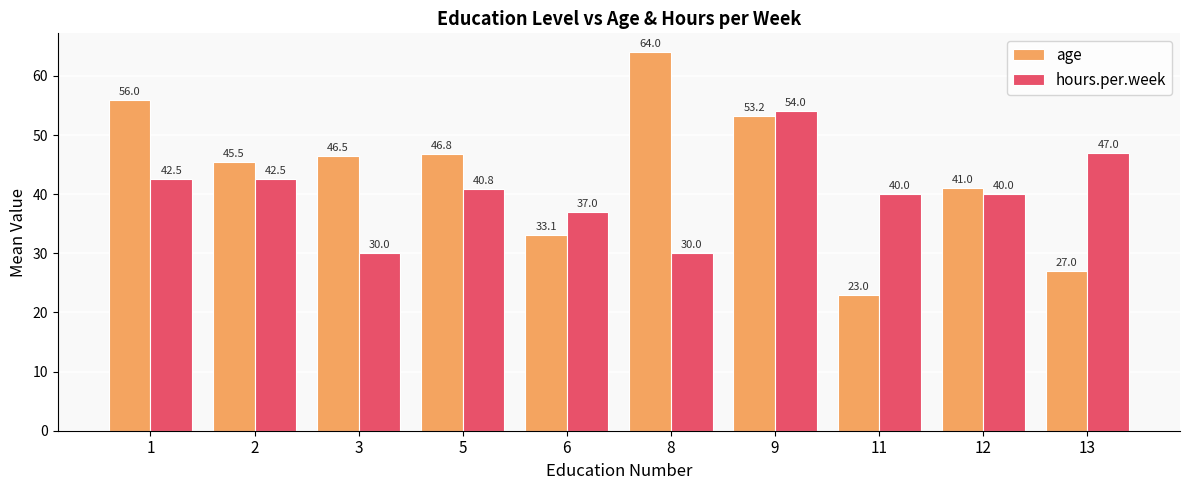

Rank the series at 9 from highest to lowest value.

hours.per.week, age